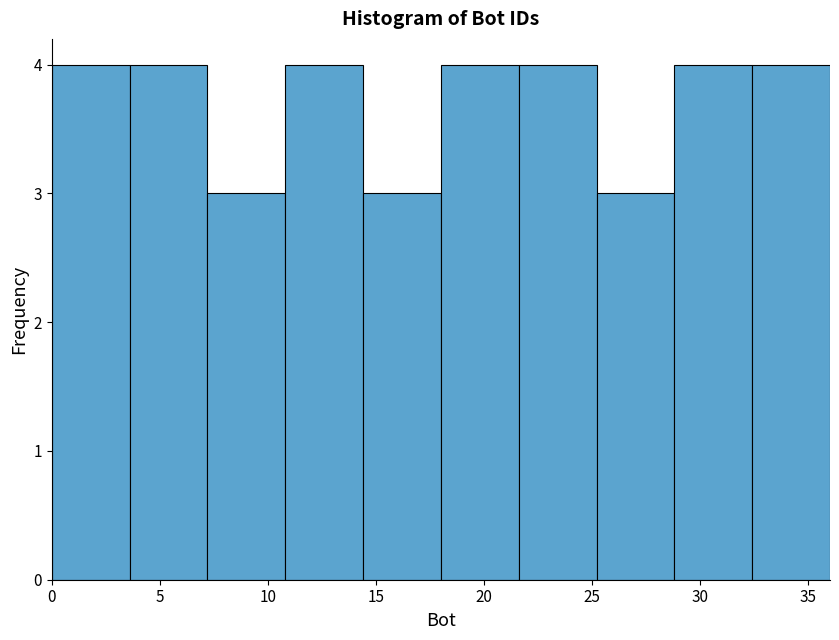

Reading left to right, transcribe this chart: for each bar, give the range it covers on the x-axis and its height. Neither the bar edges nor the heights are printed on the chart, so give them approximately, as read against the axes.

0.0 to 3.6: 4
3.6 to 7.2: 4
7.2 to 10.8: 3
10.8 to 14.4: 4
14.4 to 18.0: 3
18.0 to 21.6: 4
21.6 to 25.2: 4
25.2 to 28.8: 3
28.8 to 32.4: 4
32.4 to 36.0: 4